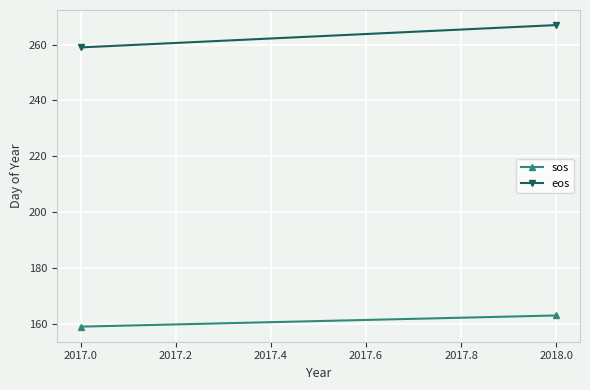

Which series has the largest total across all categories?

eos